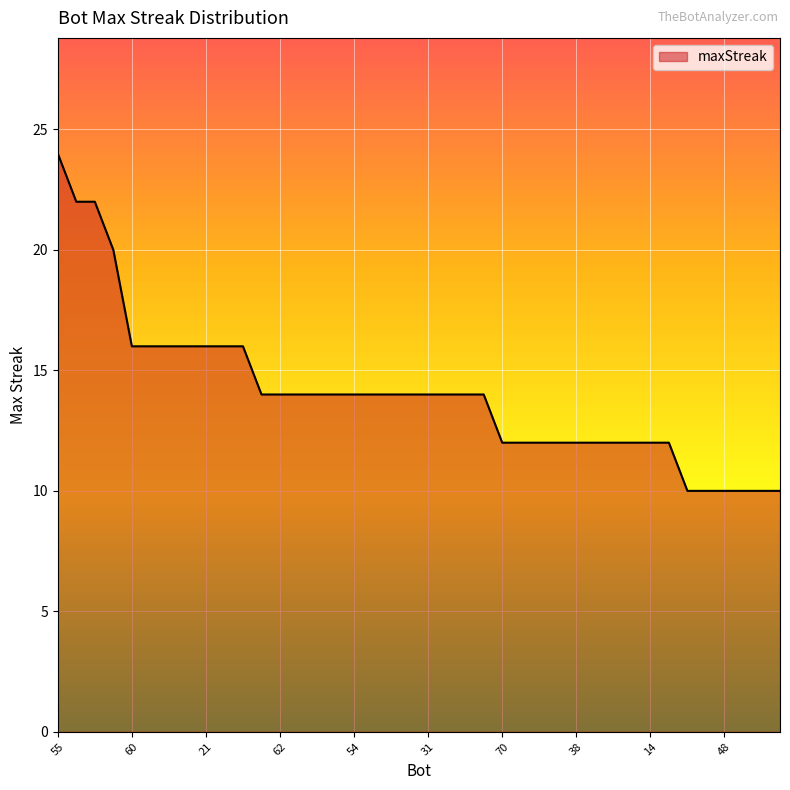

What is the difference between the maximum and minimum values?

14